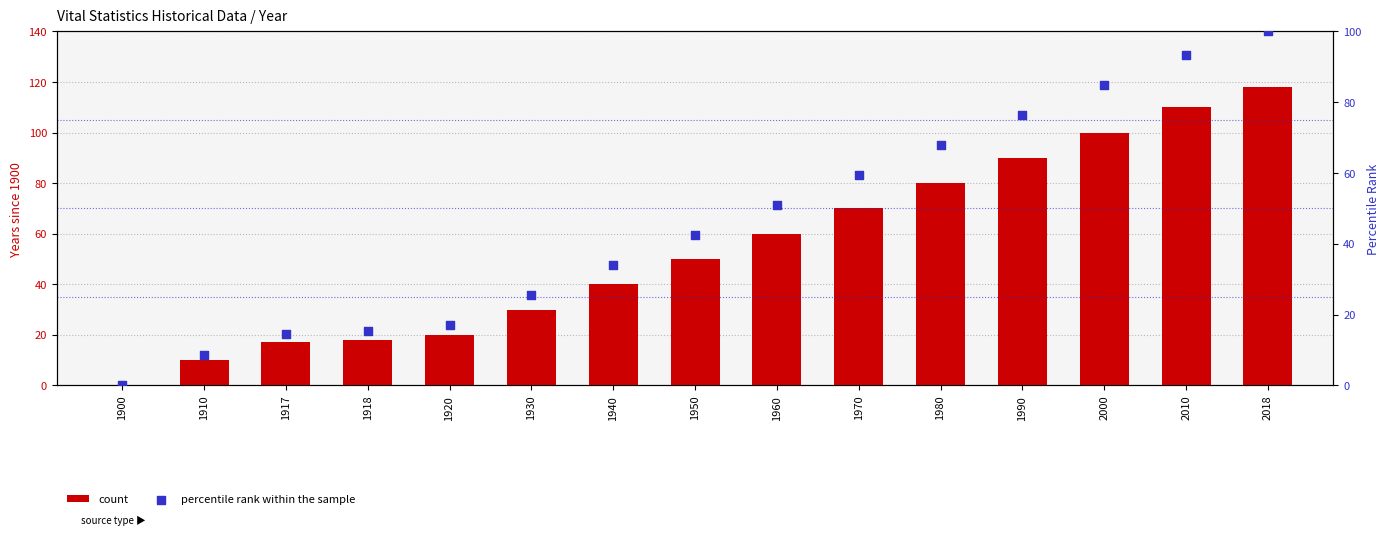

Which series has the widest spread of Y values?

count